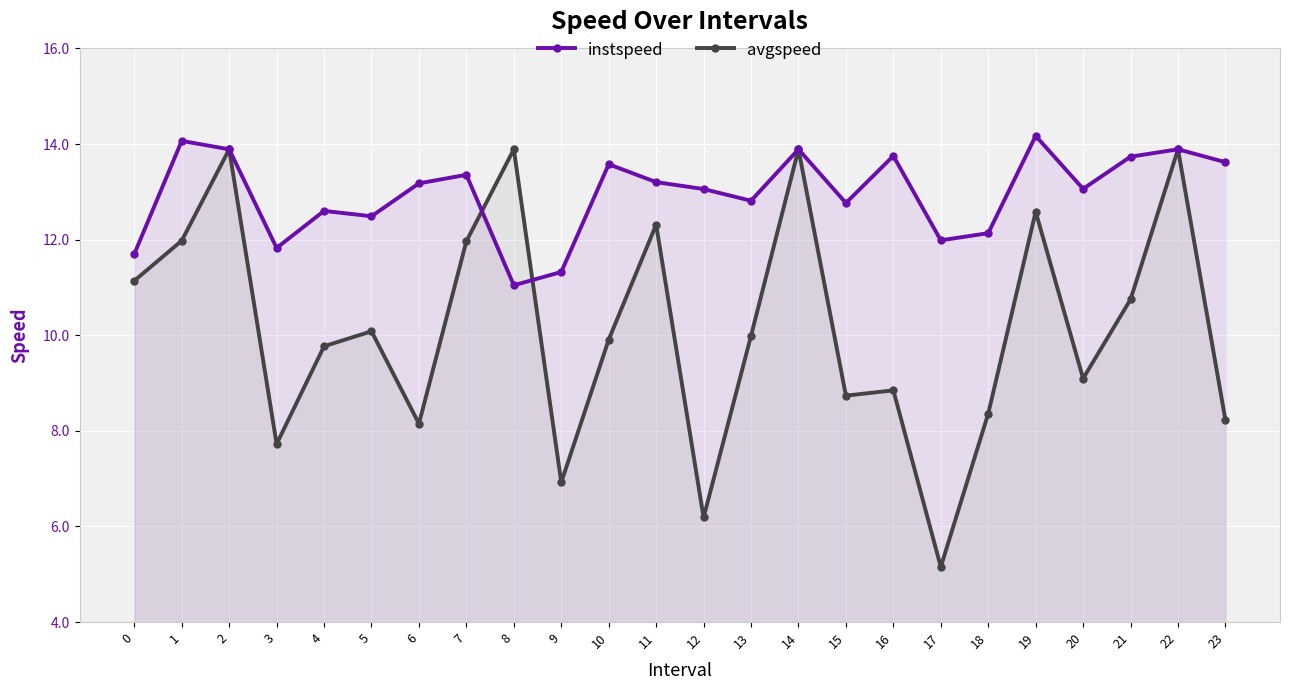

How many lines are shown in the chart?

2